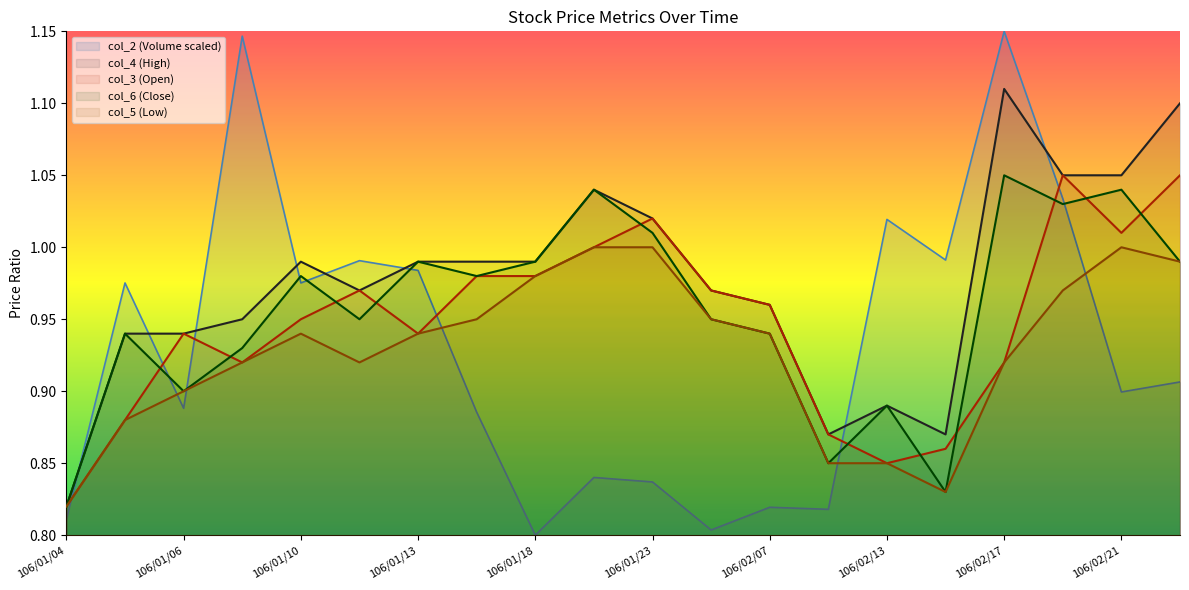

How many categories are shown in the chart?

20